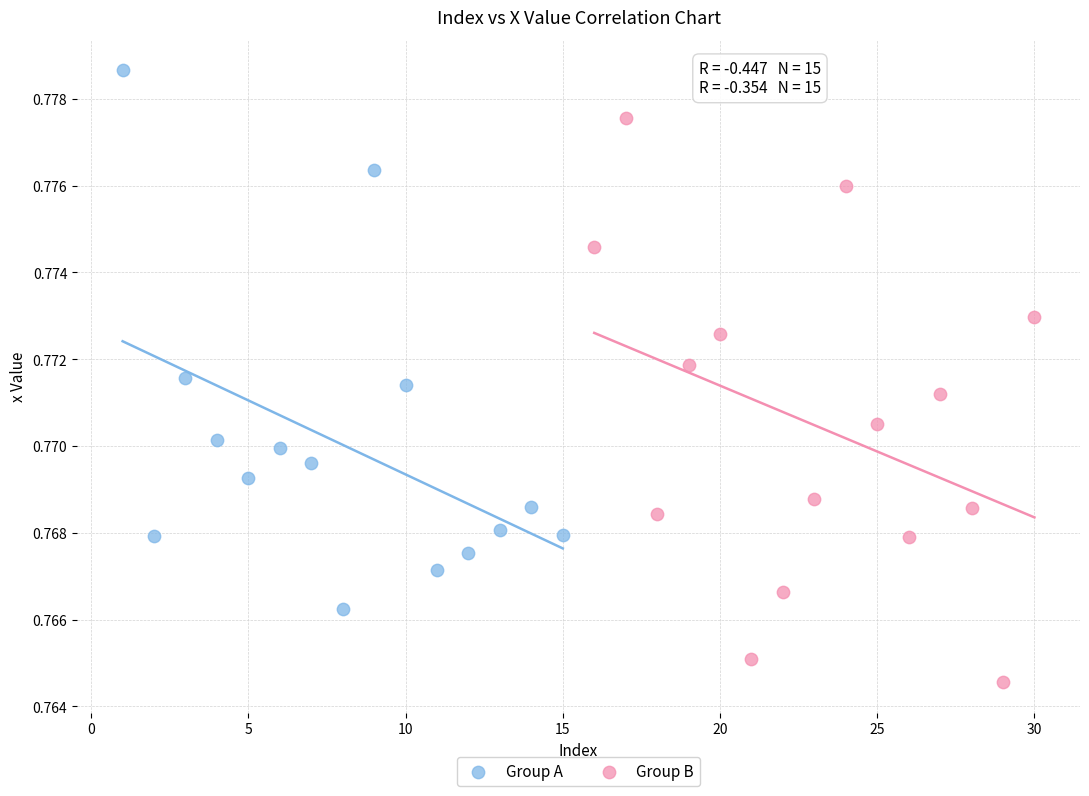

Which series has the largest Y range (max minus min)?

Group B